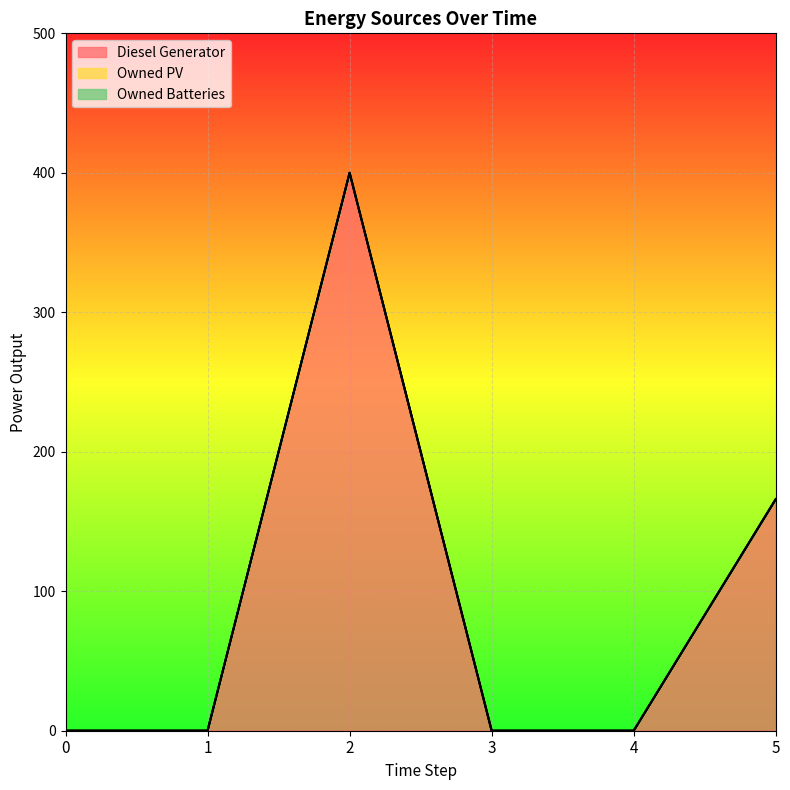

How many series are shown in this chart?

3